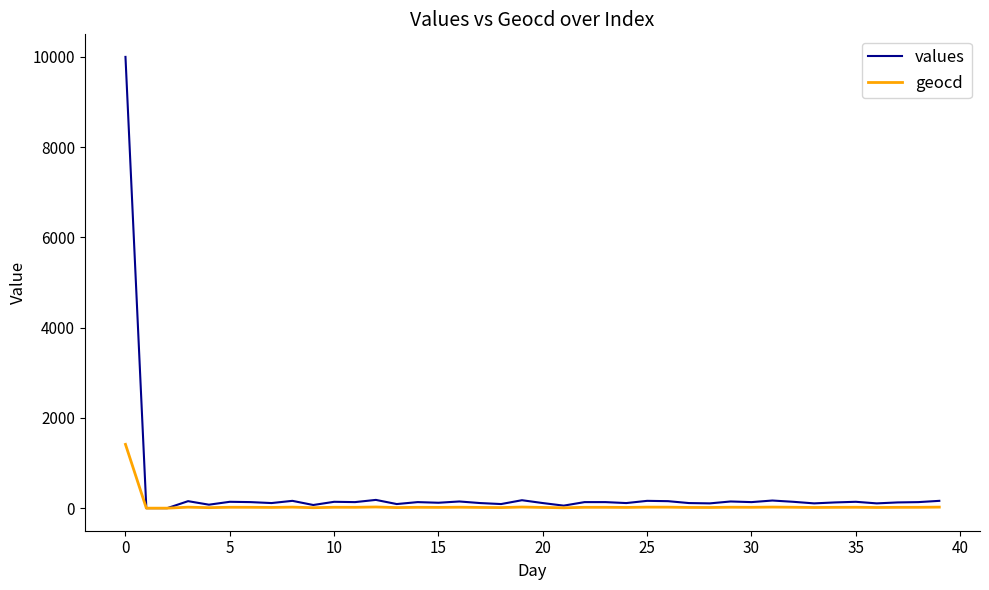

What is the sum of all values values?

14764